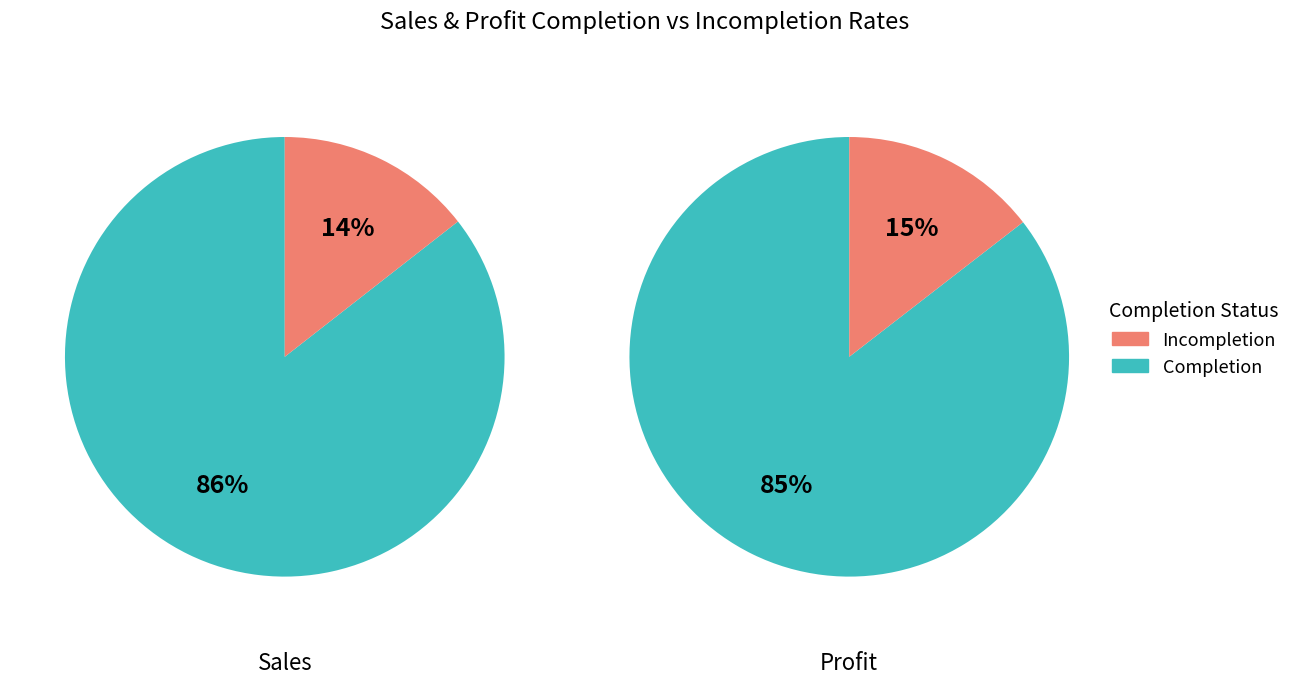

Do Profit Completion and Sales Completion together represent more than half of the pie?

Yes